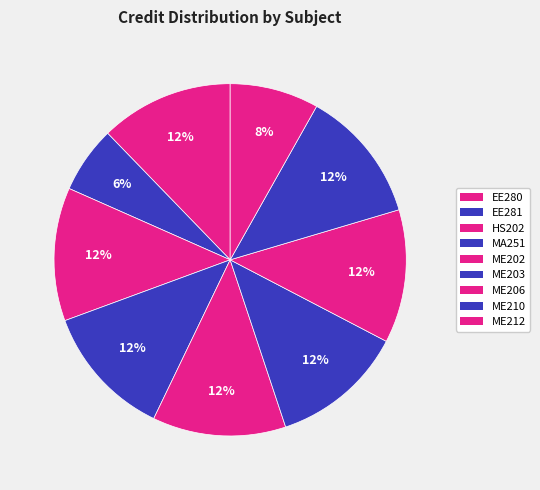

Is there any slice that represents more than half of the pie?

No